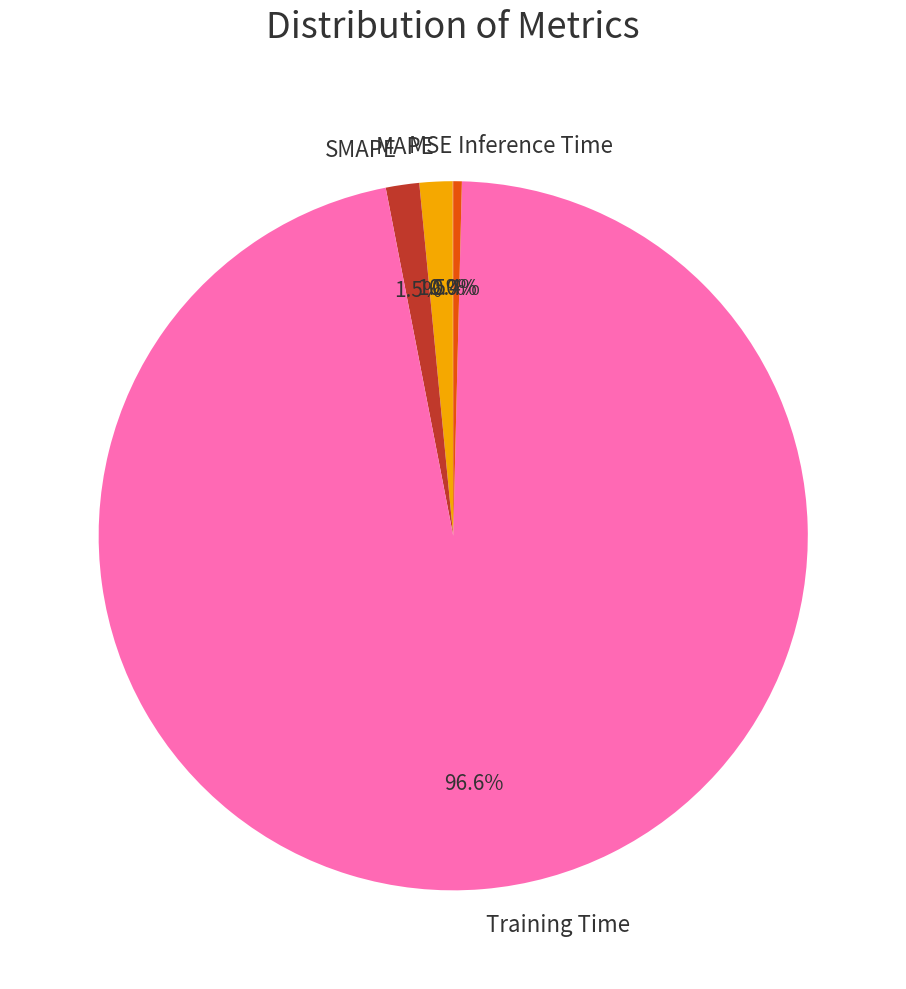

Which category has the biggest portion of the pie?

Training Time